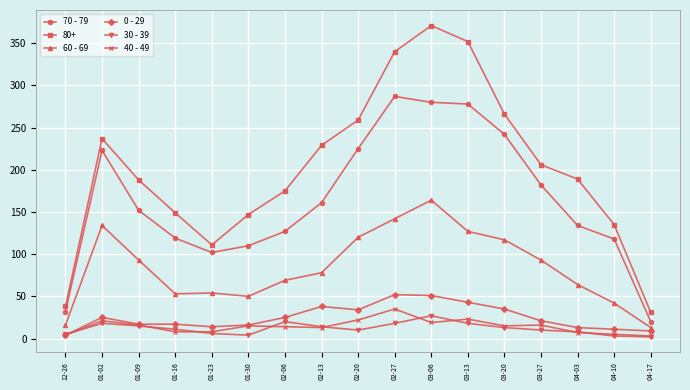

Which series has the largest total across all categories?

80+